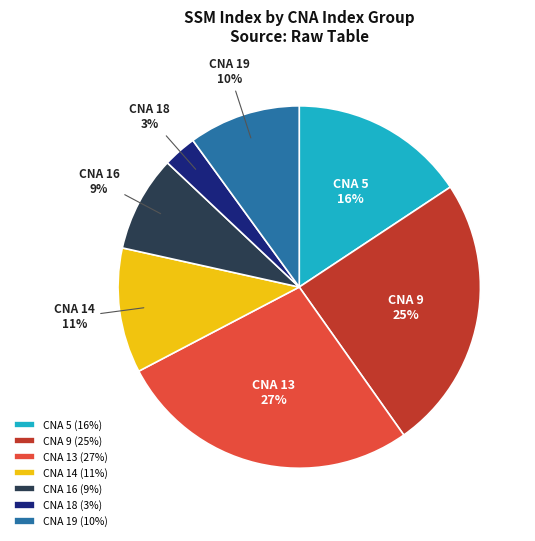

Approximately how many times larger is the value at CNA 5 (16%) compared to CNA 19 (10%)?

1.6